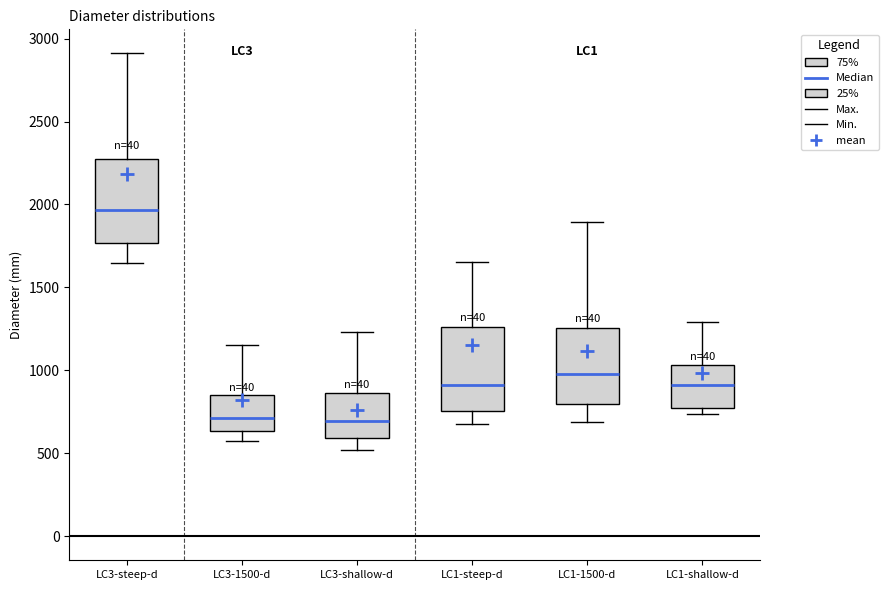

Where is the upper edge of the box for LC3-1500-d on the y-axis? The values are not printed on the chart, so give them approximately, as read against the axis.

850